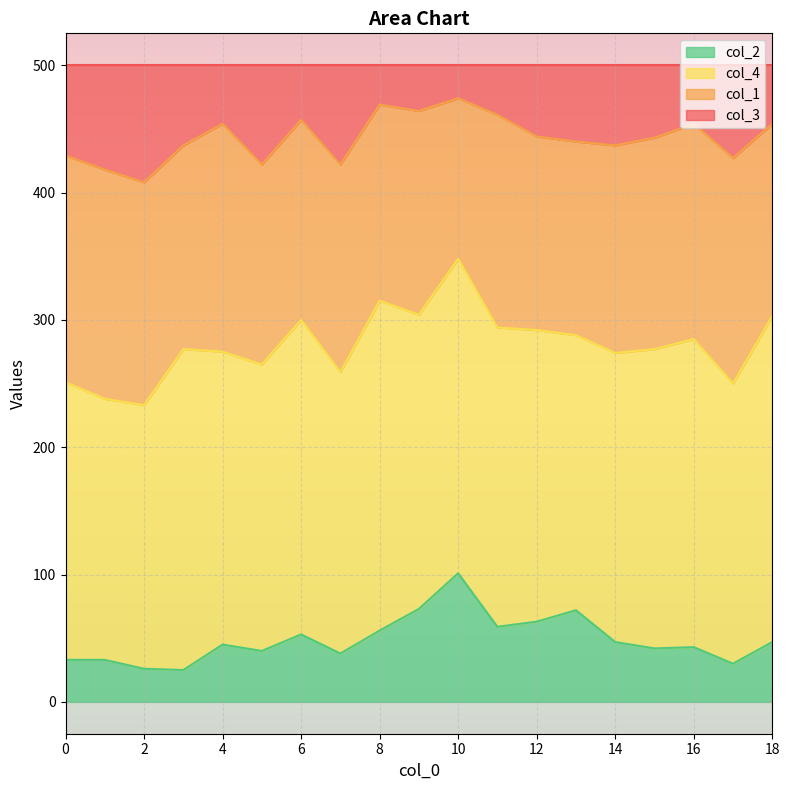

What is the total value across all series at 10?

500